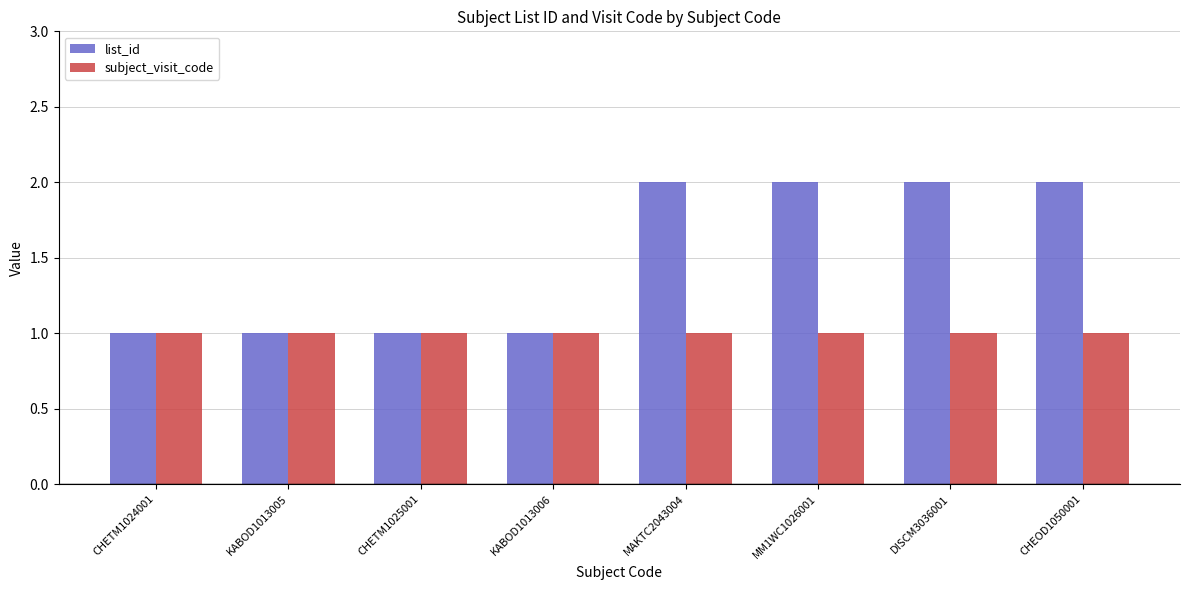

Does the chart contain any negative values?

No